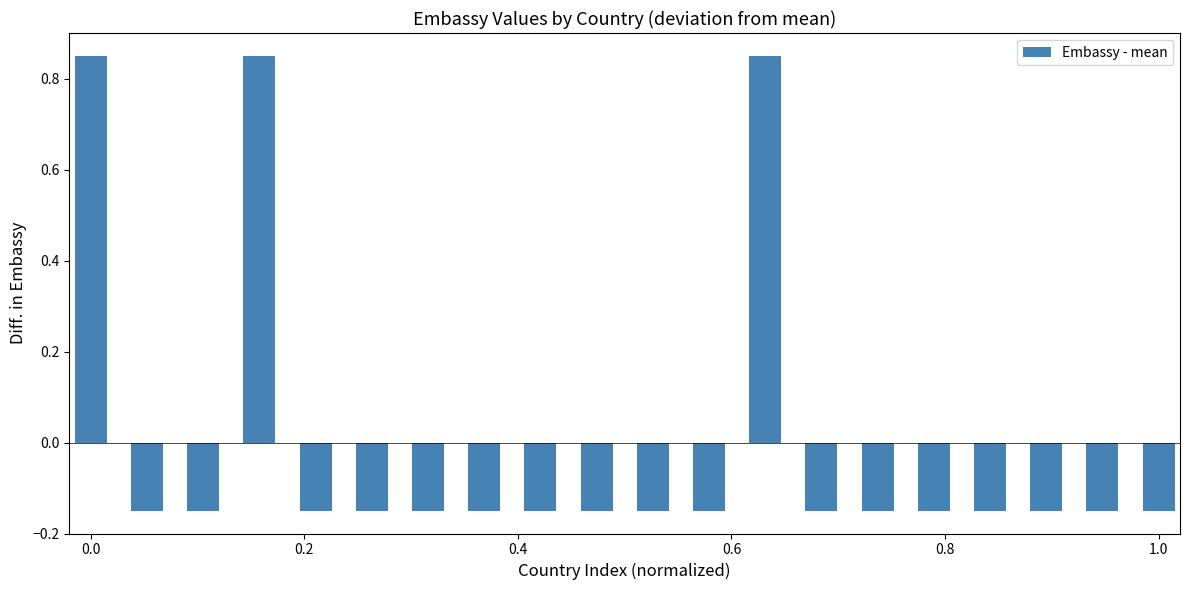

How many series are shown in this chart?

1